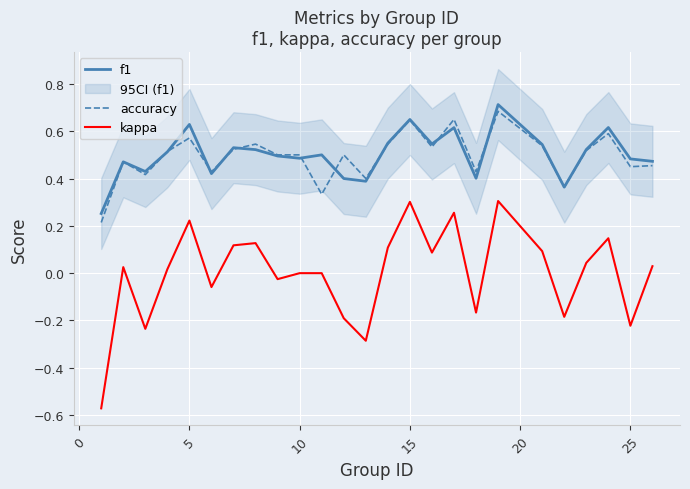

Does the chart display data point markers on the line(s)?

No